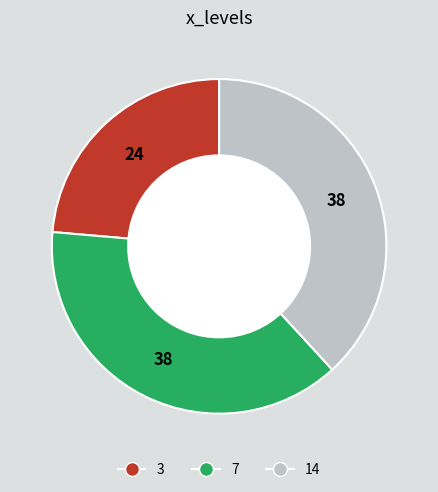

How many segments does this pie chart have?

3